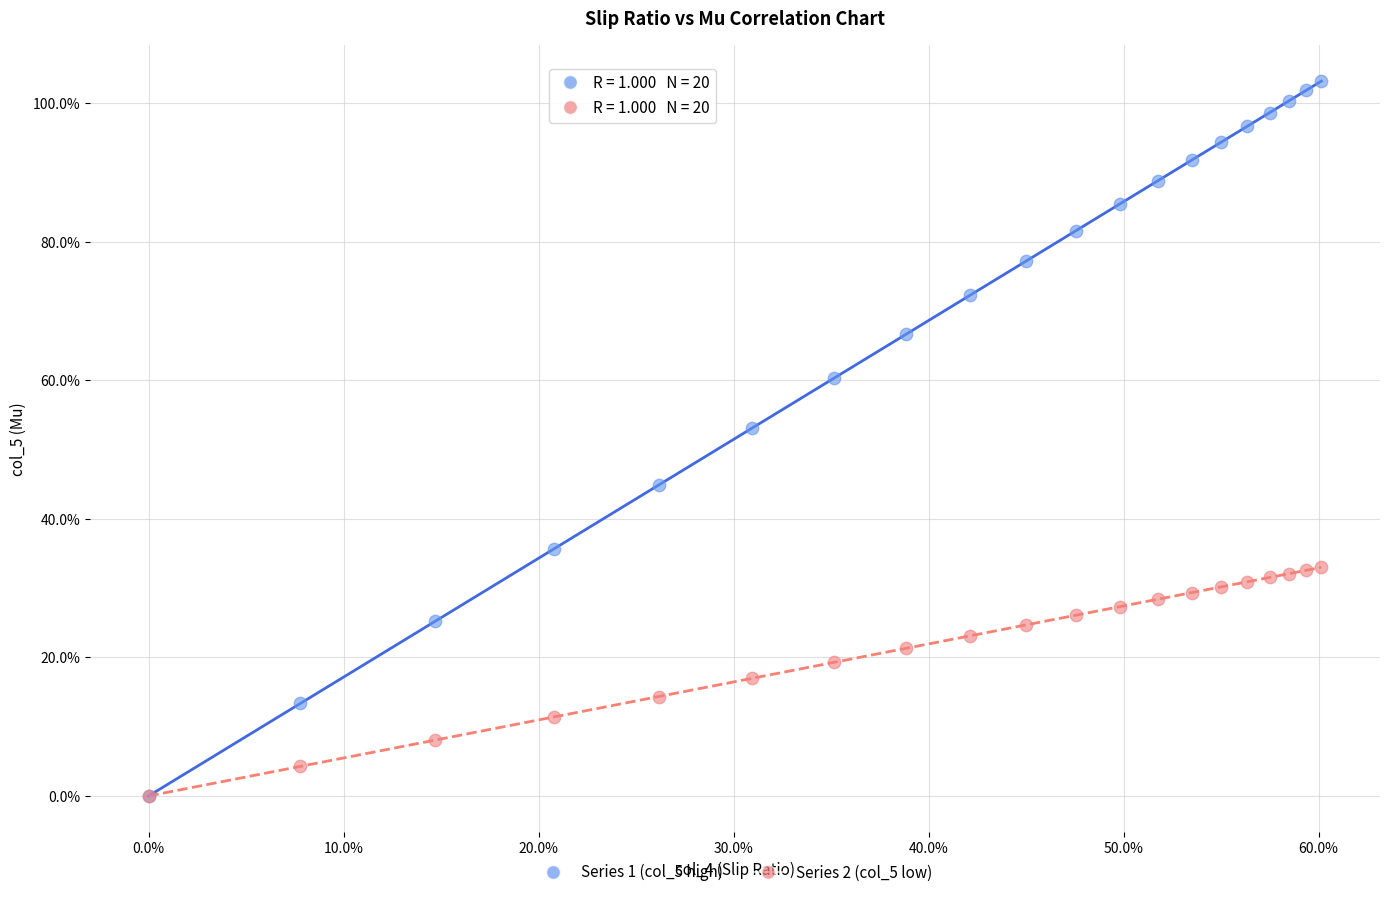

Which series has the largest Y range (max minus min)?

Series 1 (col_5 high)